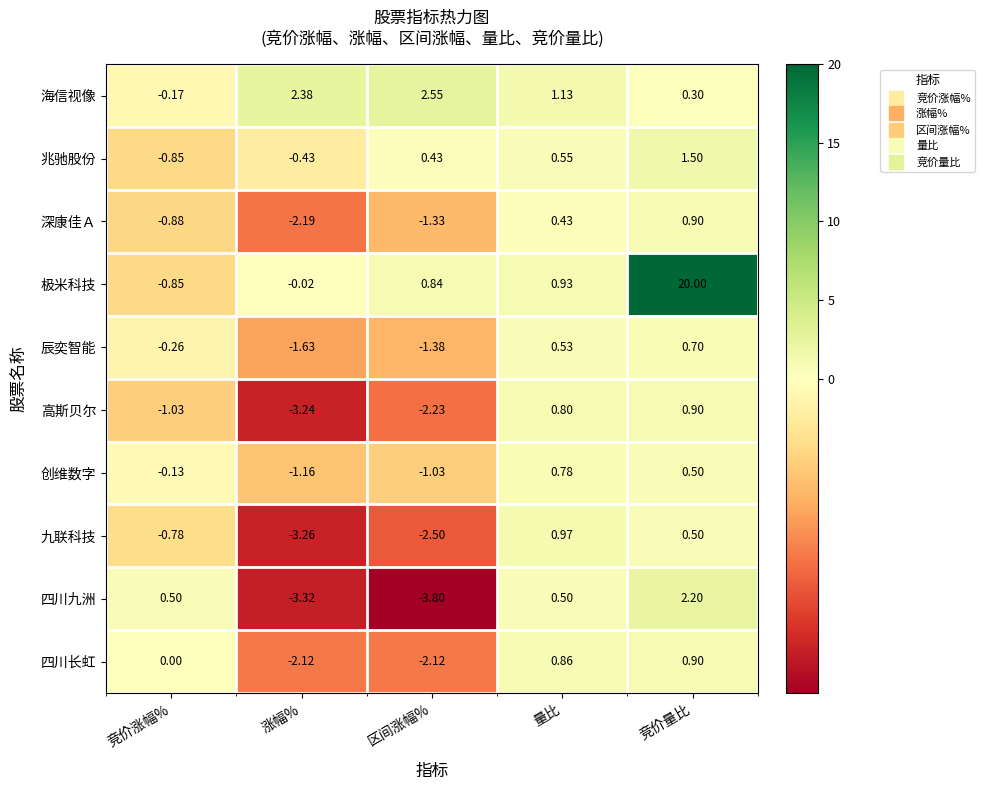

Which series has the largest total across all categories?

极米科技